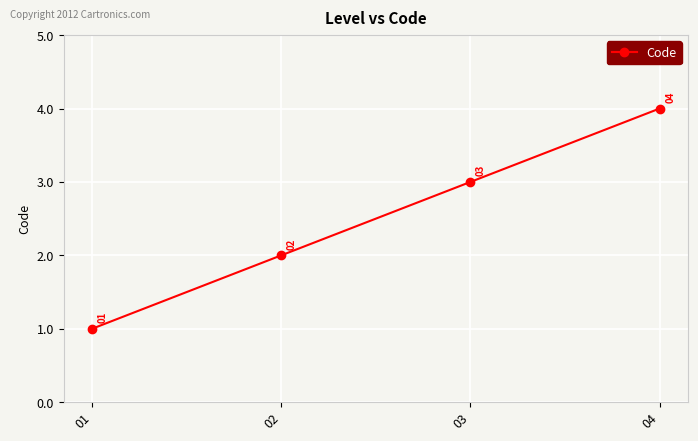

Reading left to right, list all the values displayed in this chart.

1	2	3	4